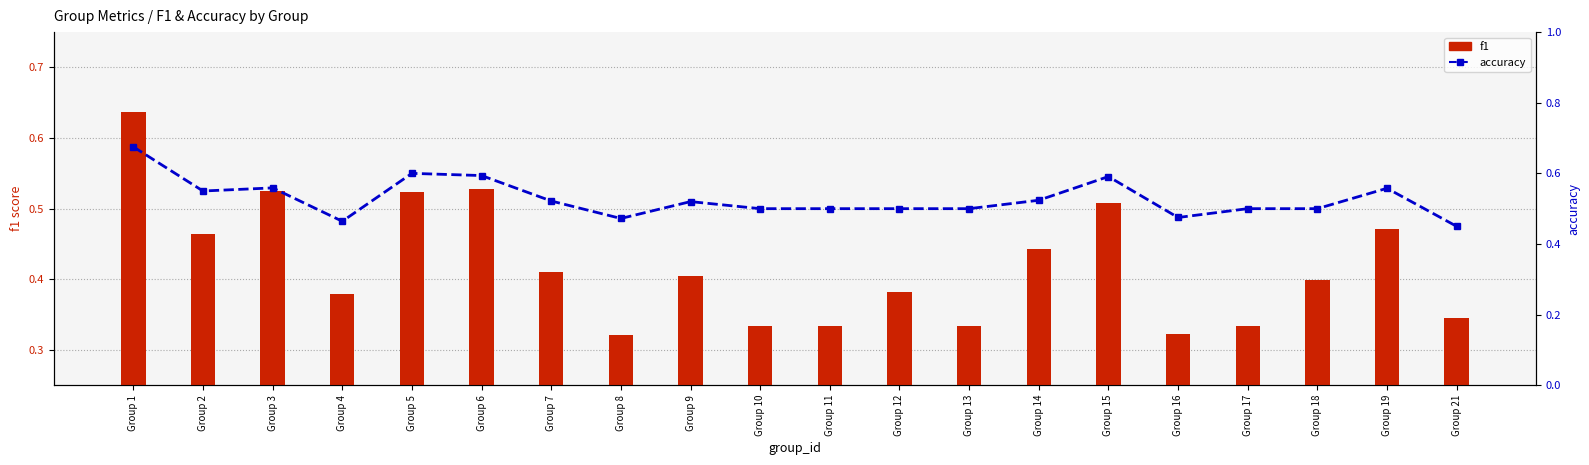

Which category has the lowest value in the accuracy series?

Group 21